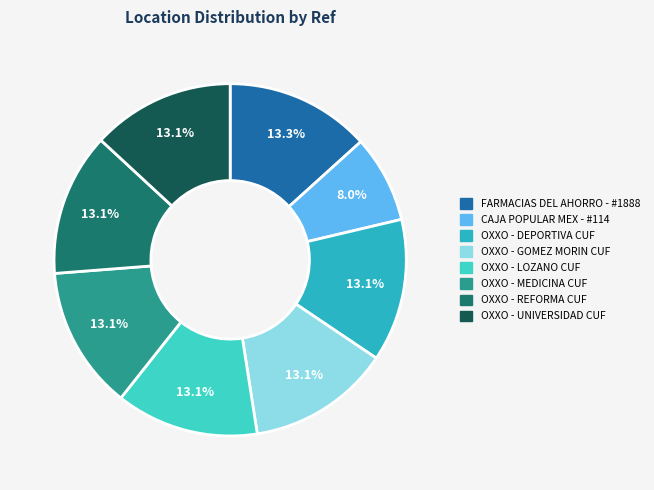

The OXXO - MEDICINA CUF slice represents 13% of the pie. True or false?

True